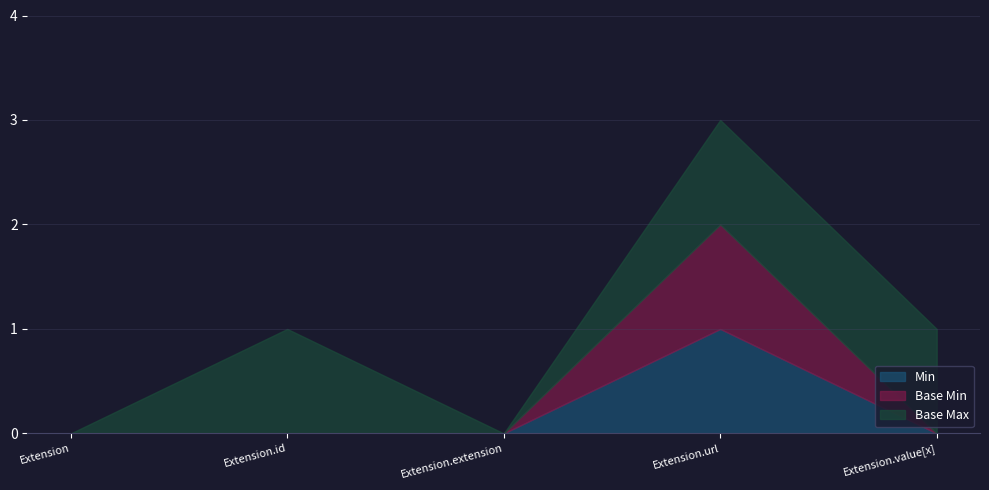

What are all the series names shown in the legend?

Min, Base Min, Base Max